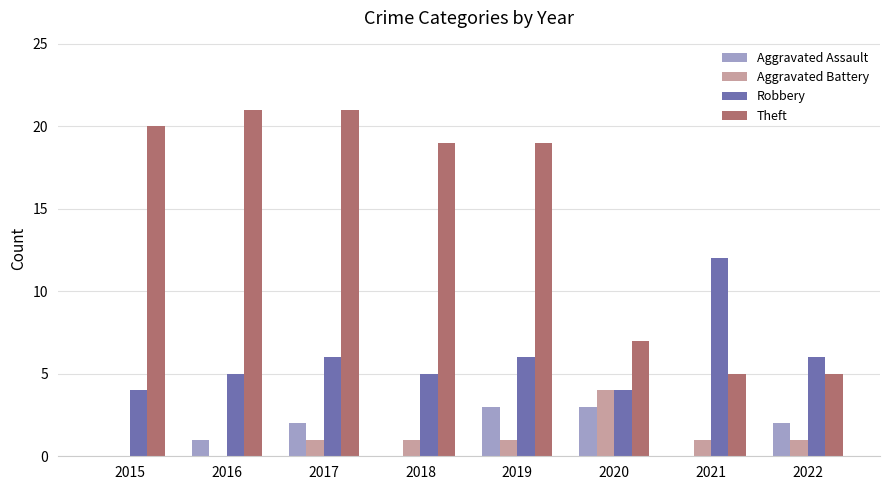

What is the average value of the Robbery series?

6